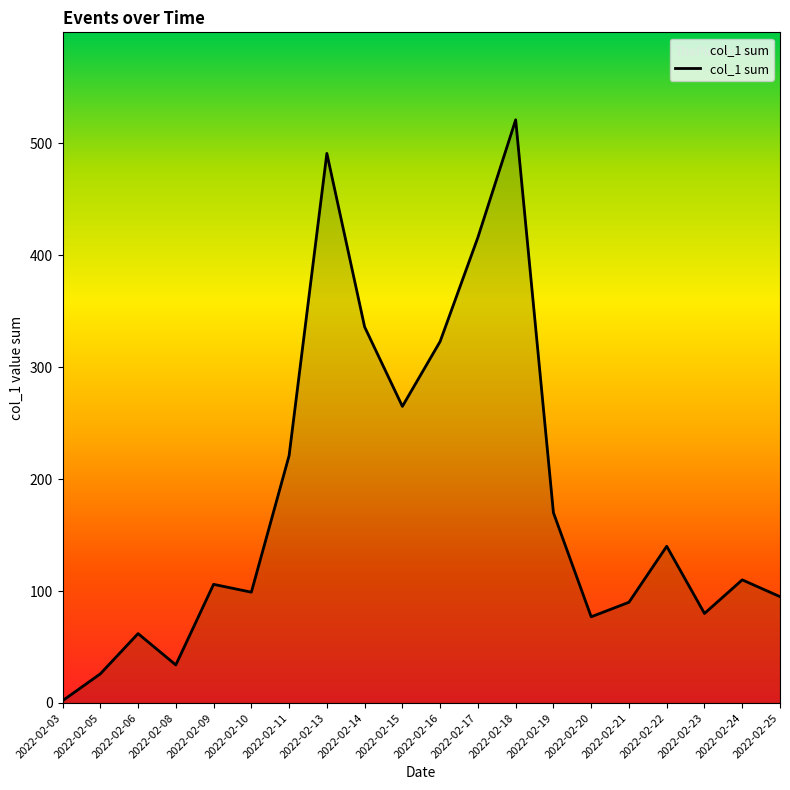

Reading left to right, extract all data points from this chart.

2022-02-03=2	2022-02-05=26	2022-02-06=62	2022-02-08=34	2022-02-09=106	2022-02-10=99	2022-02-11=221	2022-02-13=491	2022-02-14=336	2022-02-15=265	2022-02-16=323	2022-02-17=416	2022-02-18=521	2022-02-19=170	2022-02-20=77	2022-02-21=90	2022-02-22=140	2022-02-23=80	2022-02-24=110	2022-02-25=95